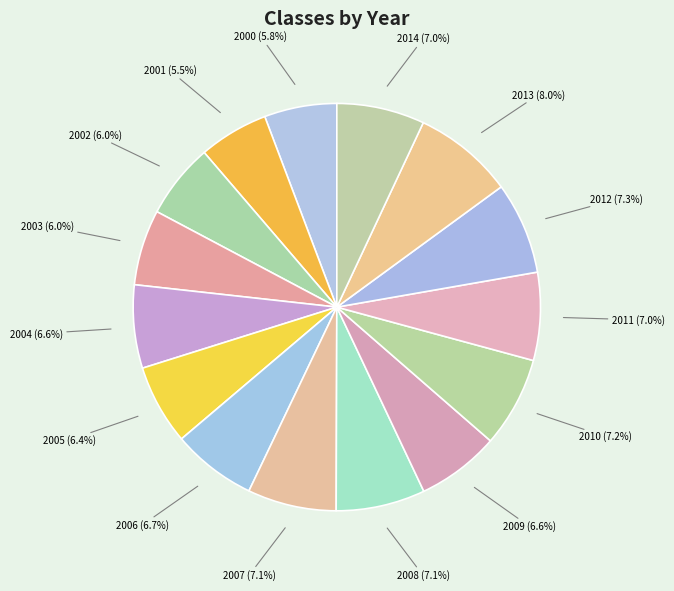

How many slices are in this pie chart?

15